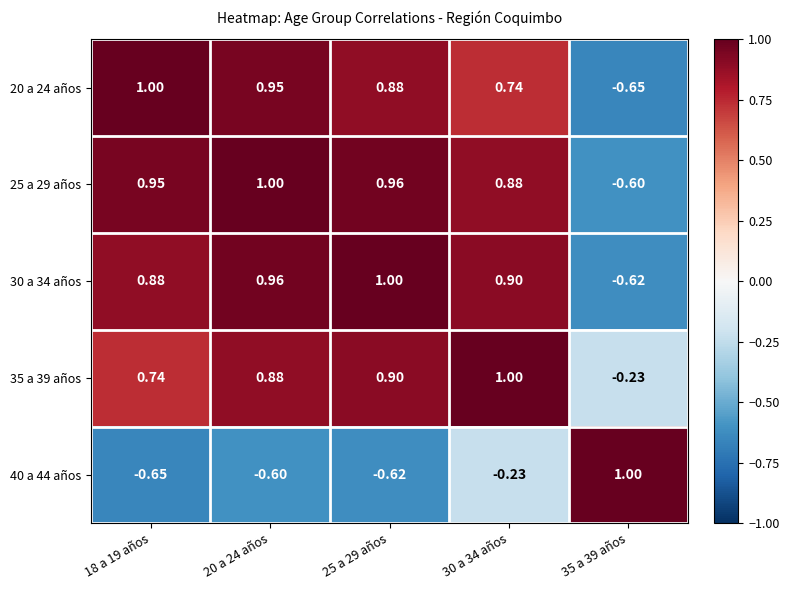

What is the total value across all series at 25 a 29 años?

3.1